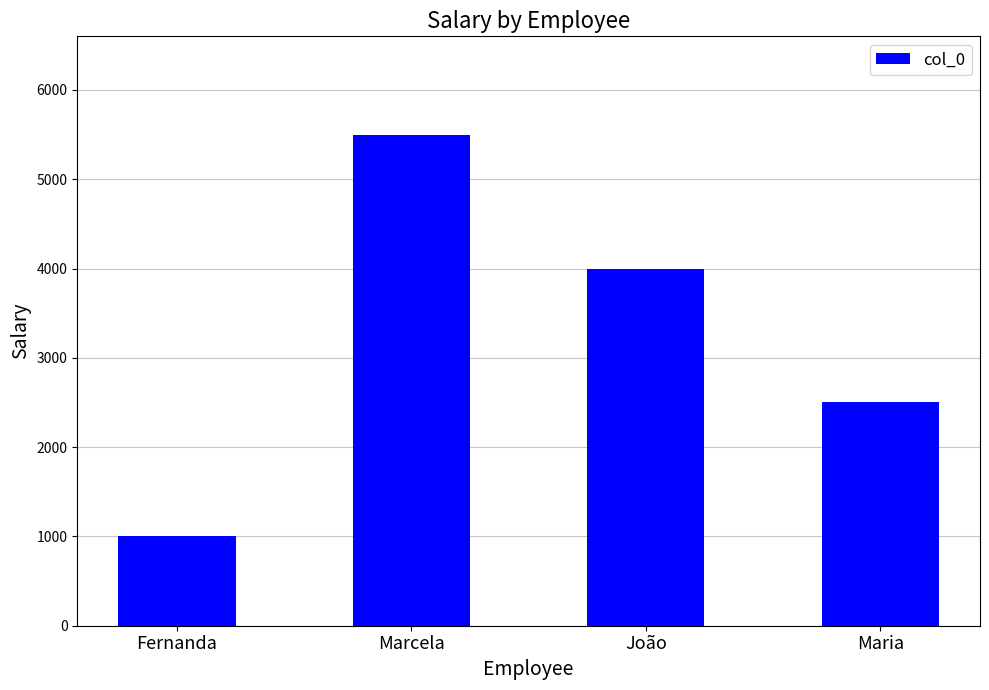

The chart shows a value of 504 at Fernanda. True or false?

False